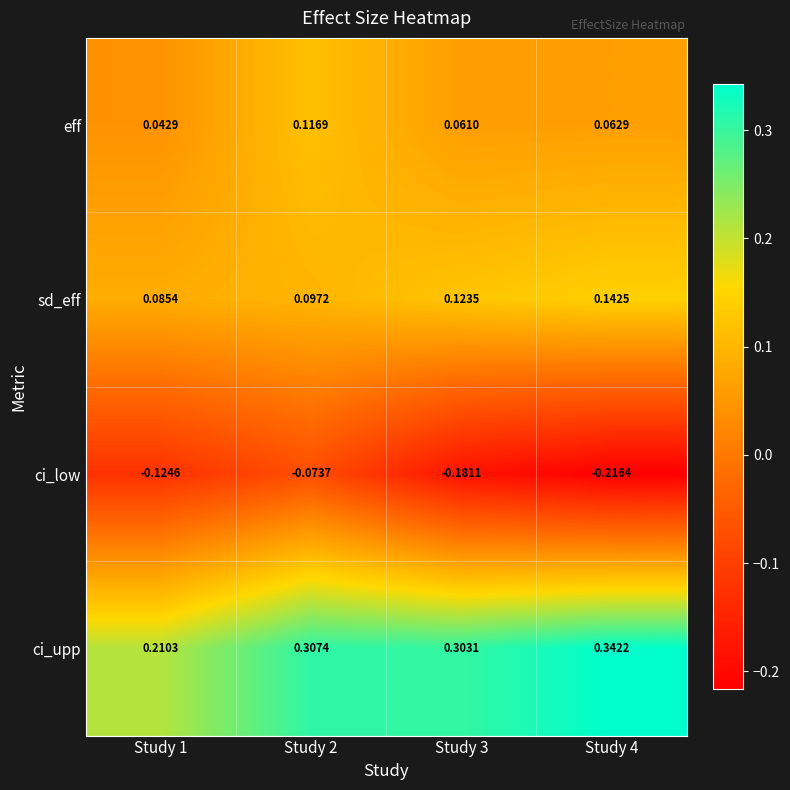

Rank the series at Study 2 from highest to lowest value.

ci_upp, eff, sd_eff, ci_low